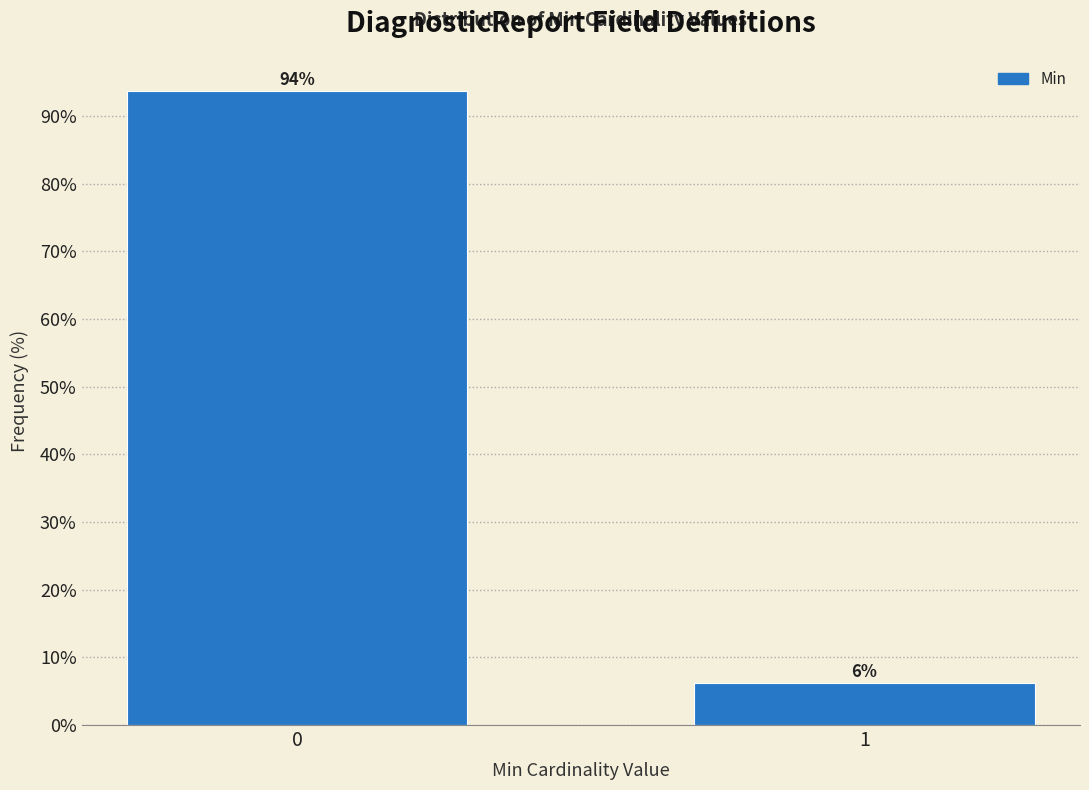

What is the sum of all values?

100.0